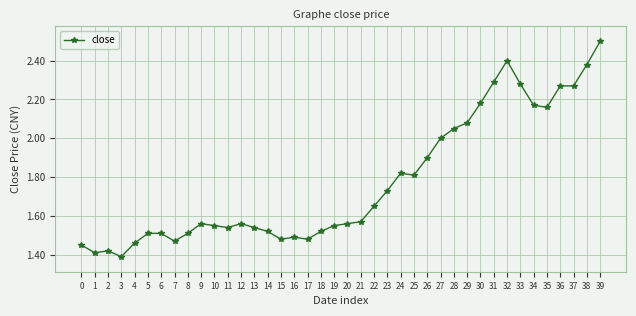

Where is the data nearest to the value 1?

3